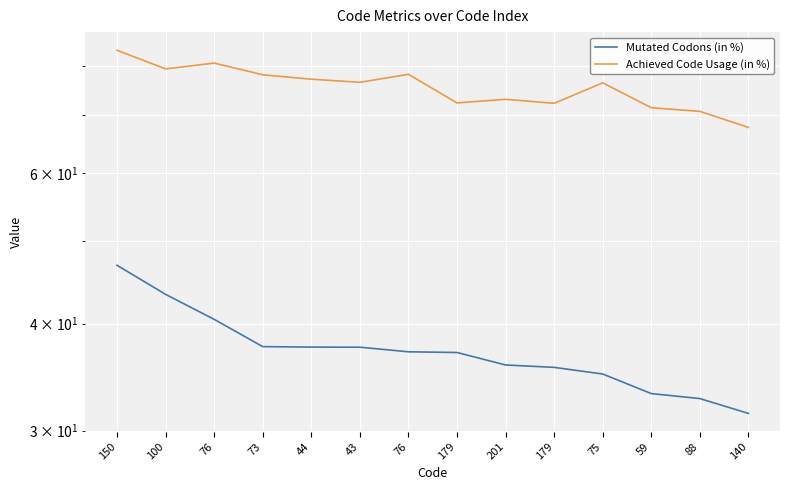

What is the spread (max minus min) of values at 88?

38.1